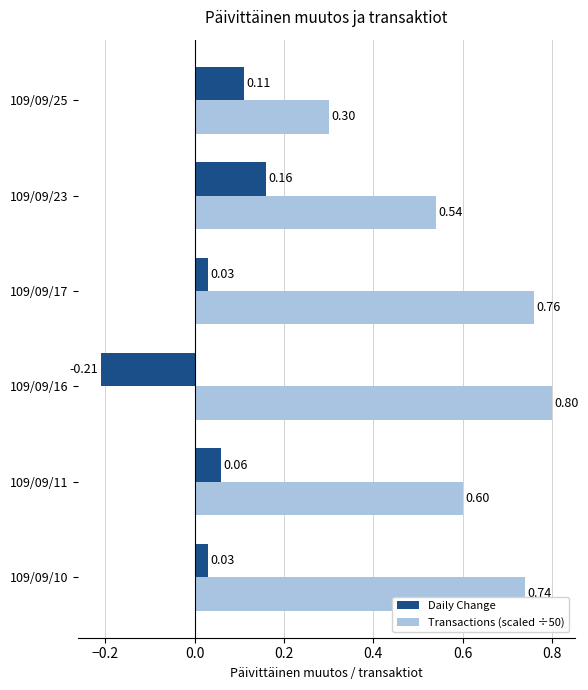

What is the greatest value displayed?

0.8